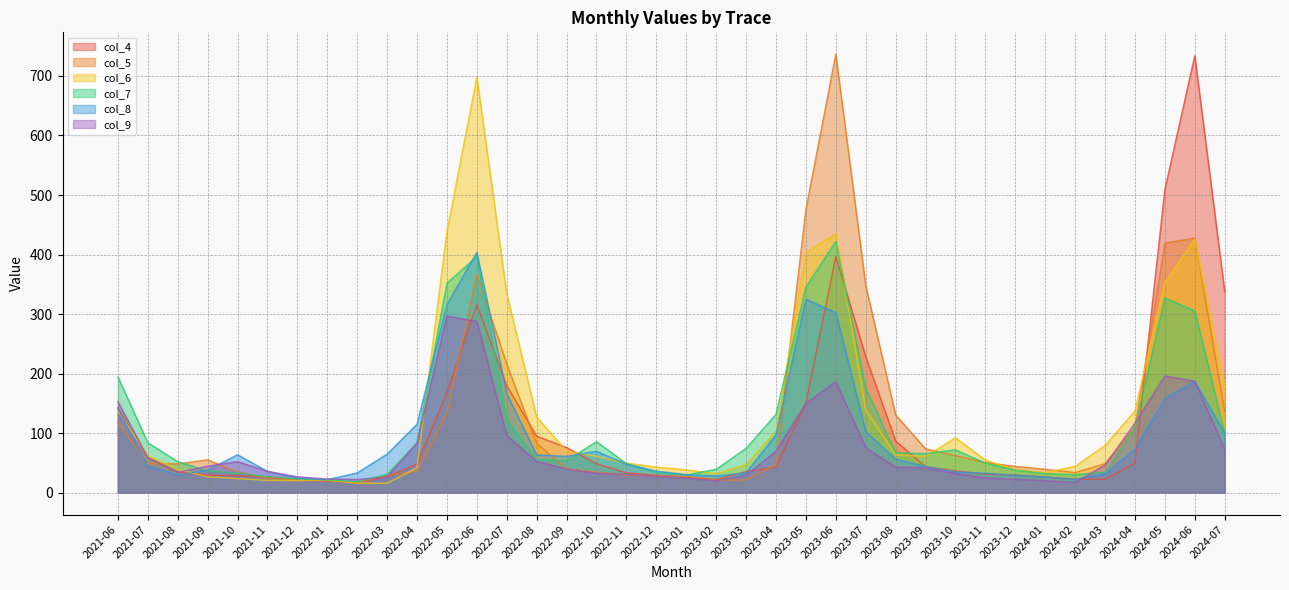

Reading left to right, list all the values displayed in this chart.

col_4: 142.7	58.8	35.0	29.5	28.6	26.4	21.8	19.8	16.5	27.2	47.8	168.2	316.0	179.5	94.8	75.9	48.7	33.3	29.3	26.3	22.0	35.4	42.8	150.7	396.7	228.5	86.7	43.7	36.5	31.0	29.6	26.3	22.8	22.4	49.7	509.3	734.0	338.1
col_5: 117.3	49.2	48.3	55.2	34.9	24.0	21.2	20.0	17.0	29.0	35.9	133.8	366.4	216.0	82.6	40.1	34.6	29.4	28.0	27.2	20.8	21.2	47.0	475.6	736.5	348.3	130.5	73.7	62.3	50.7	44.0	39.4	33.8	48.5	109.5	419.1	427.8	136.2
col_6: 137.2	62.3	39.2	26.7	23.6	20.7	20.2	21.3	16.0	15.7	41.5	438.7	698.2	334.4	126.8	69.8	60.9	49.5	42.9	38.4	31.9	47.1	104.4	403.3	434.9	139.0	63.6	60.8	92.2	54.5	38.9	33.5	44.2	79.4	137.2	352.8	426.1	177.9
col_7: 194.5	83.8	52.2	36.5	32.9	26.9	23.0	21.6	18.3	30.9	83.2	351.9	396.5	123.0	55.3	54.0	85.6	48.7	34.5	29.7	39.2	74.4	131.5	345.5	421.9	175.4	67.0	65.6	71.9	49.6	37.9	31.9	30.2	34.5	108.2	327.0	305.3	99.6
col_8: 141.2	44.8	29.5	37.9	63.8	35.7	24.4	21.8	33.1	64.7	114.9	315.9	403.9	166.7	63.5	61.0	69.5	47.6	36.2	30.3	27.9	33.3	97.1	324.8	302.4	102.8	56.3	43.9	34.8	32.6	29.4	26.1	22.2	31.5	73.2	157.9	187.2	99.6
col_9: 152.9	58.9	34.1	44.5	52.2	35.8	26.6	22.9	22.0	26.2	83.7	296.6	287.6	96.0	52.6	39.9	32.5	30.7	27.5	24.4	20.1	29.2	69.6	150.0	186.5	75.7	42.9	41.7	32.3	24.8	22.6	20.3	17.3	46.4	116.7	195.9	187.2	73.2